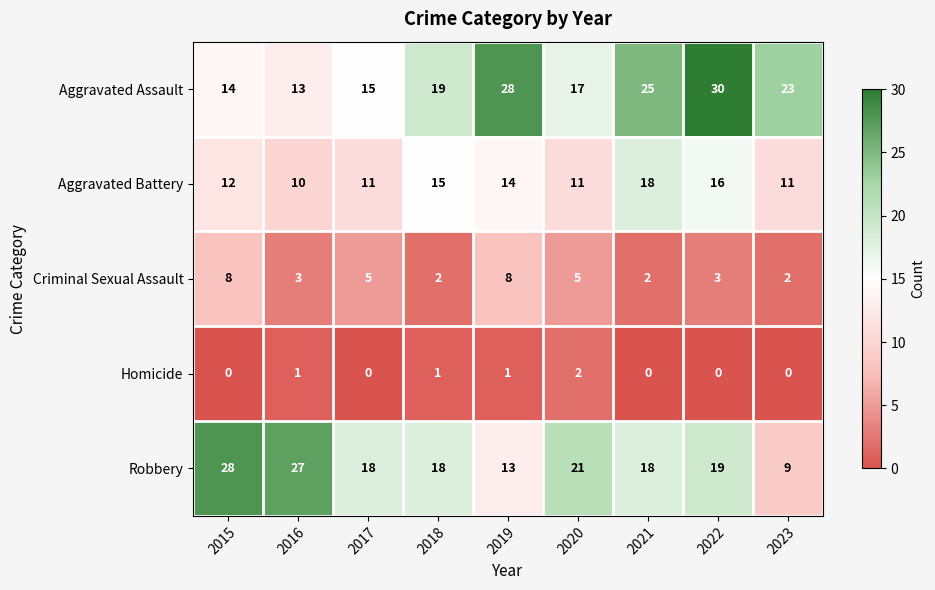

Rank the series at 2022 from lowest to highest value.

Homicide, Criminal Sexual Assault, Aggravated Battery, Robbery, Aggravated Assault